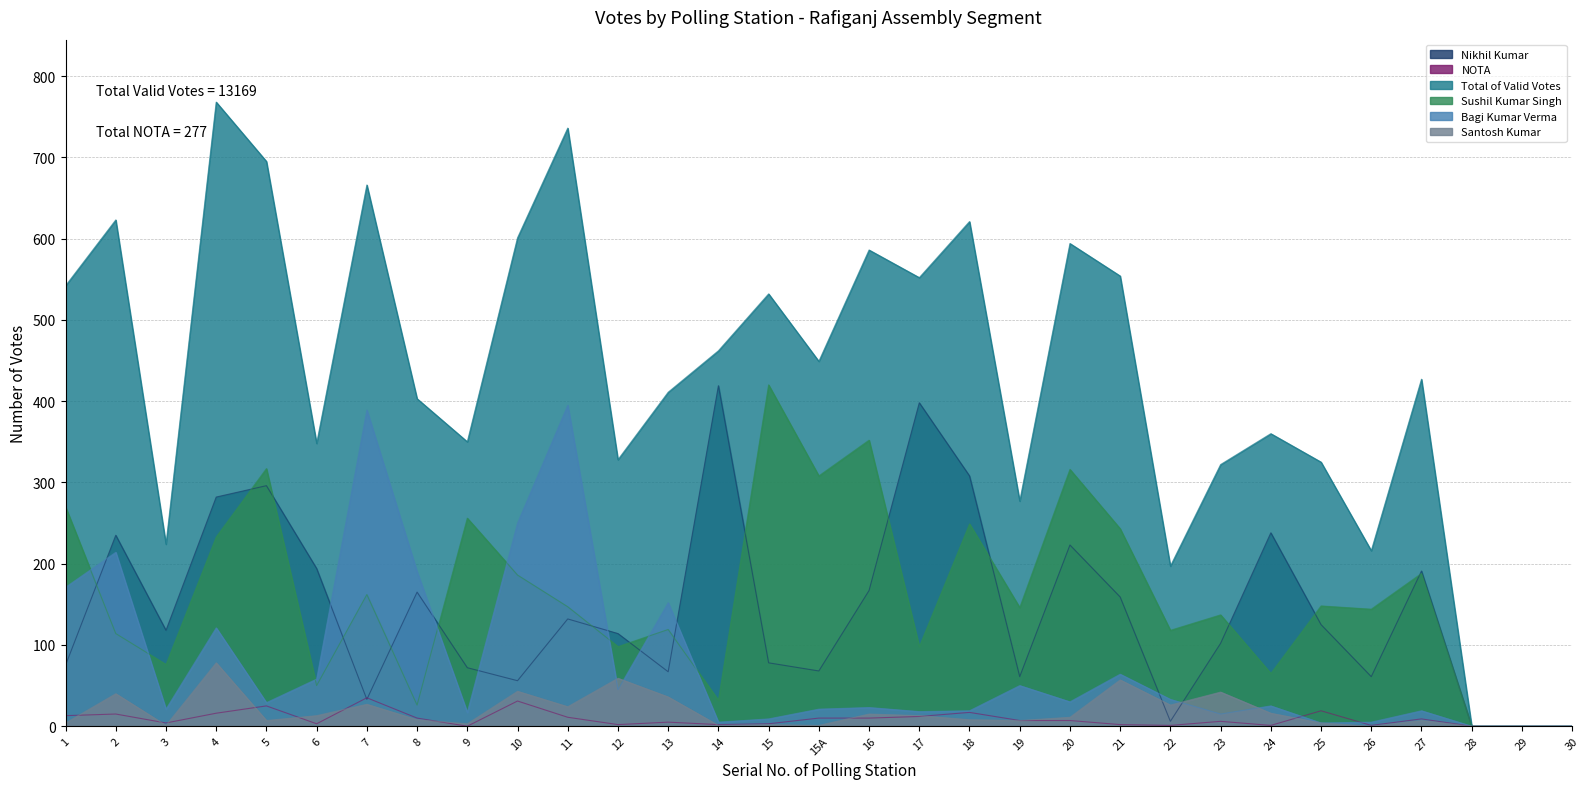

What is the total value across all series at 12?

646